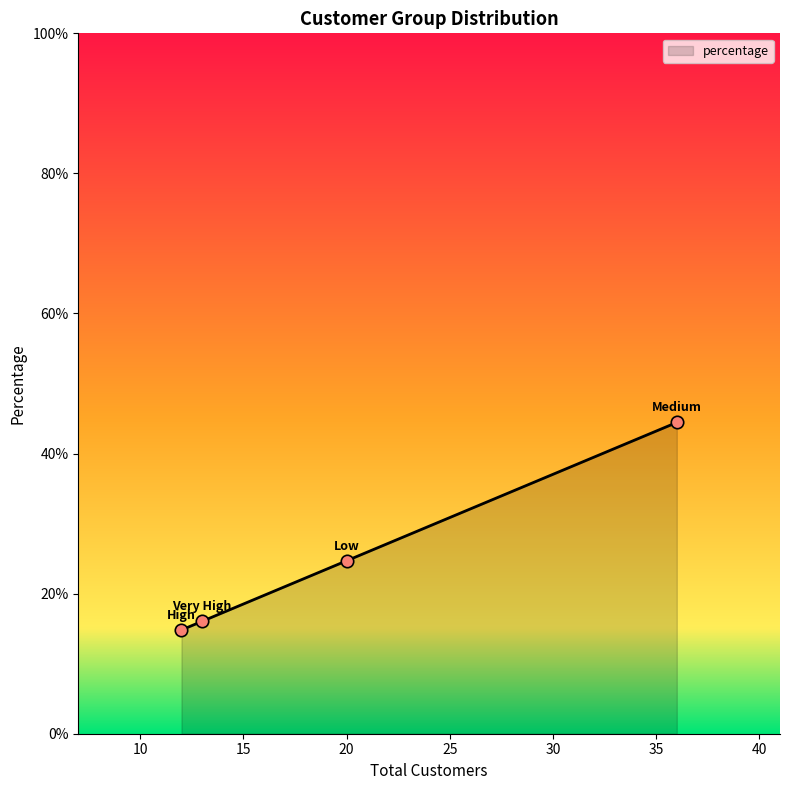

What is the greatest value displayed?

44.4